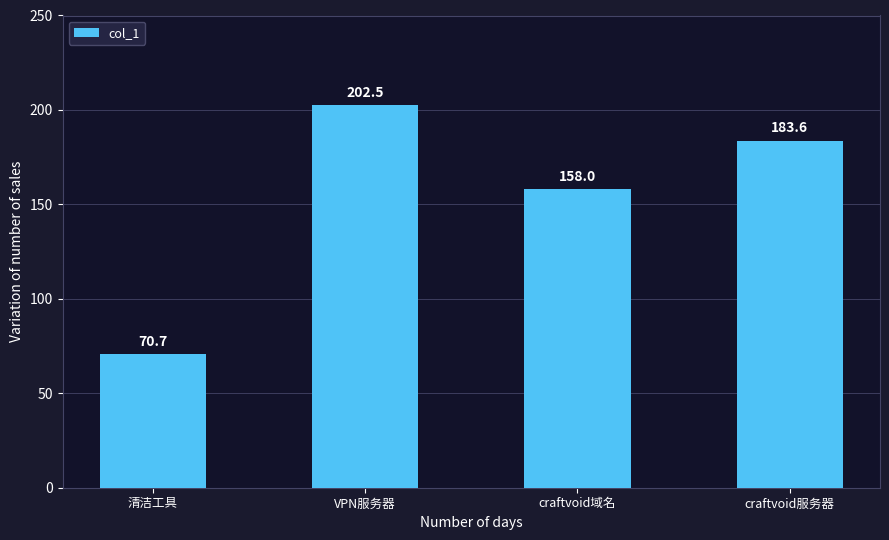

Count the number of categories in the chart.

4